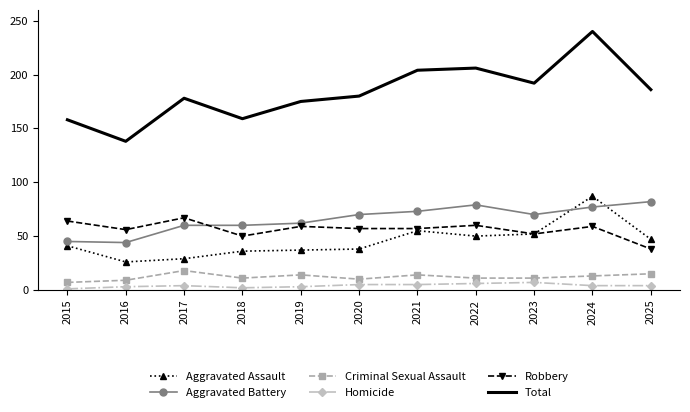

List the series in order of their peak value, highest first.

Total, Aggravated Assault, Aggravated Battery, Robbery, Criminal Sexual Assault, Homicide